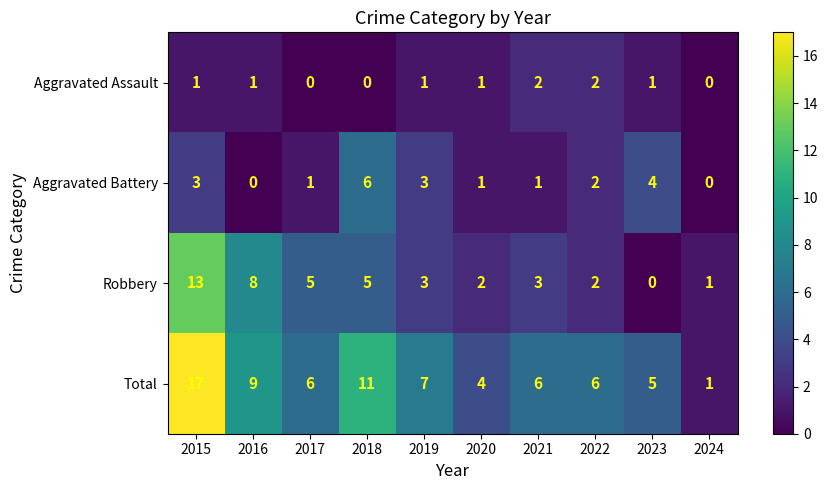

What is the difference between the highest and lowest values at 2020?

3